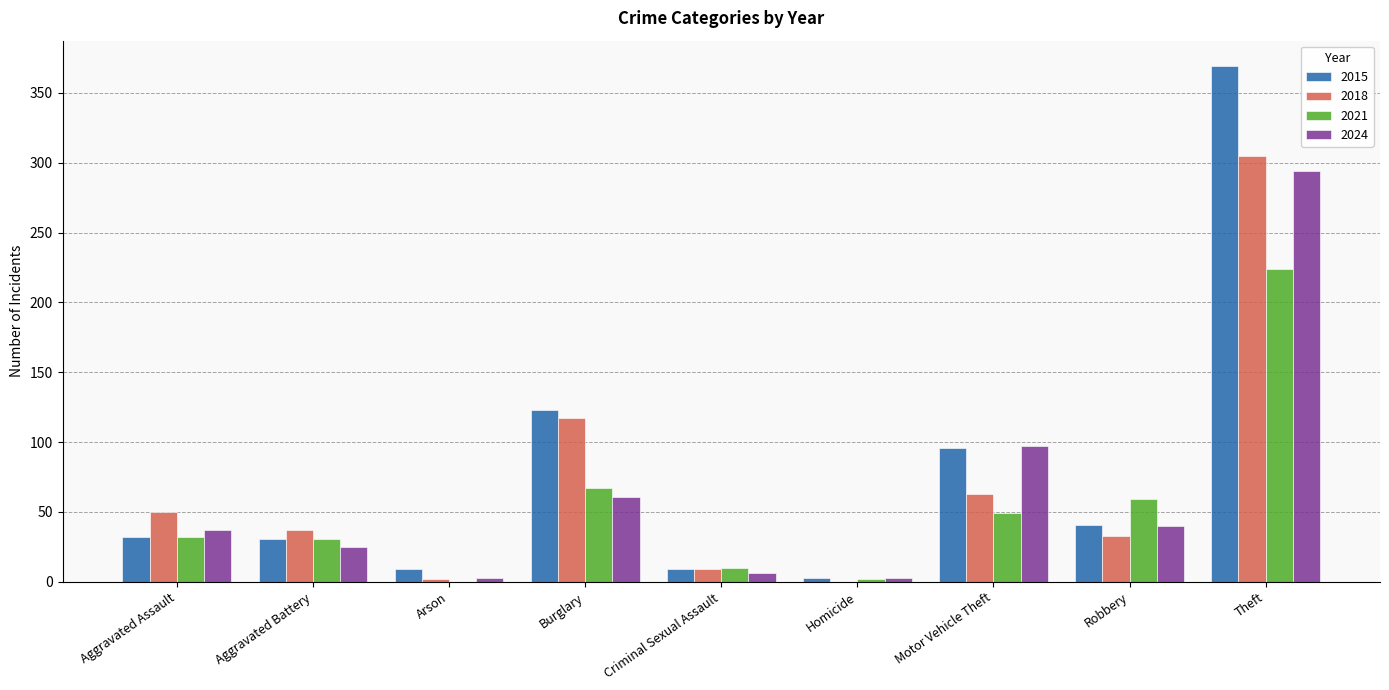

The value of 2018 at Robbery is 33. True or false?

True